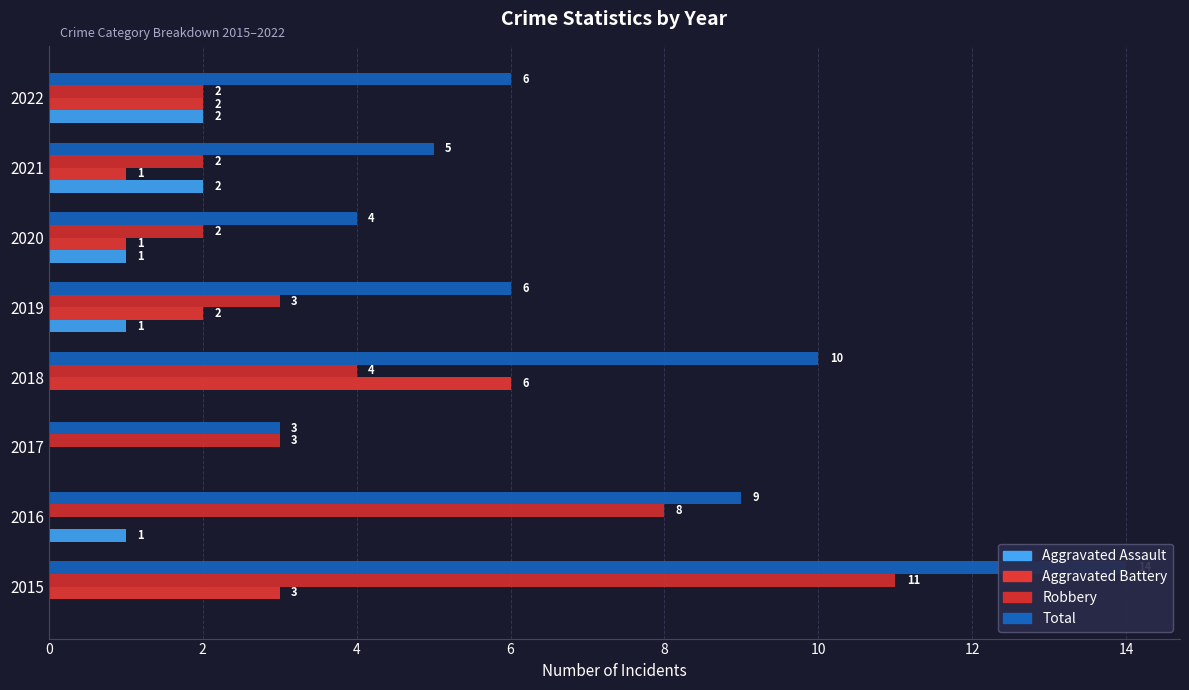

What is the total value across all series at 2017?

6